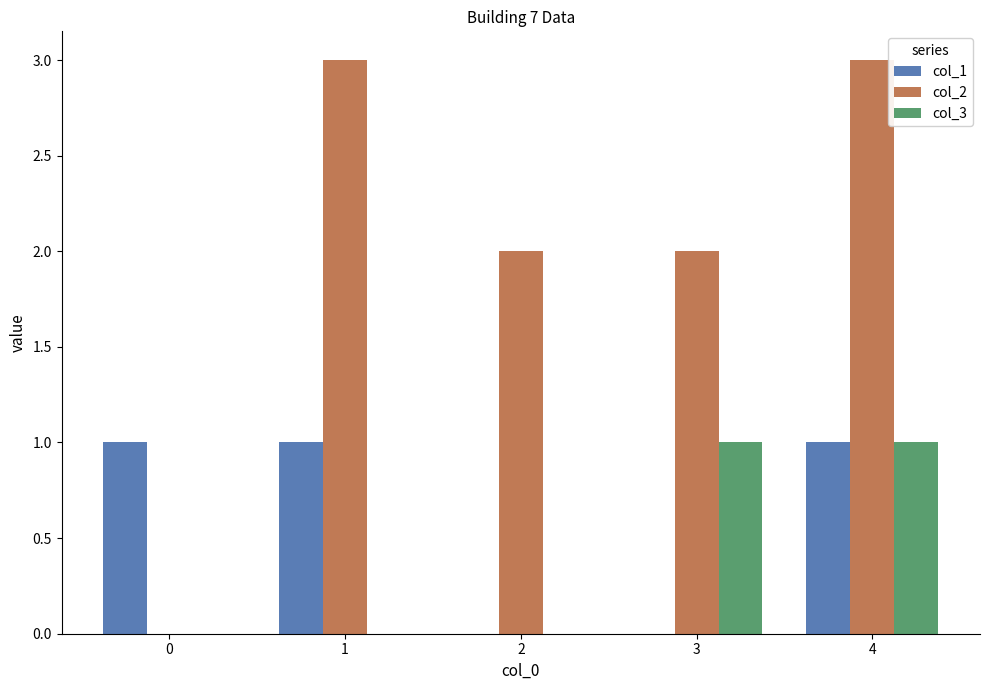

Between 2 and 3, which series saw the biggest shift?

col_3